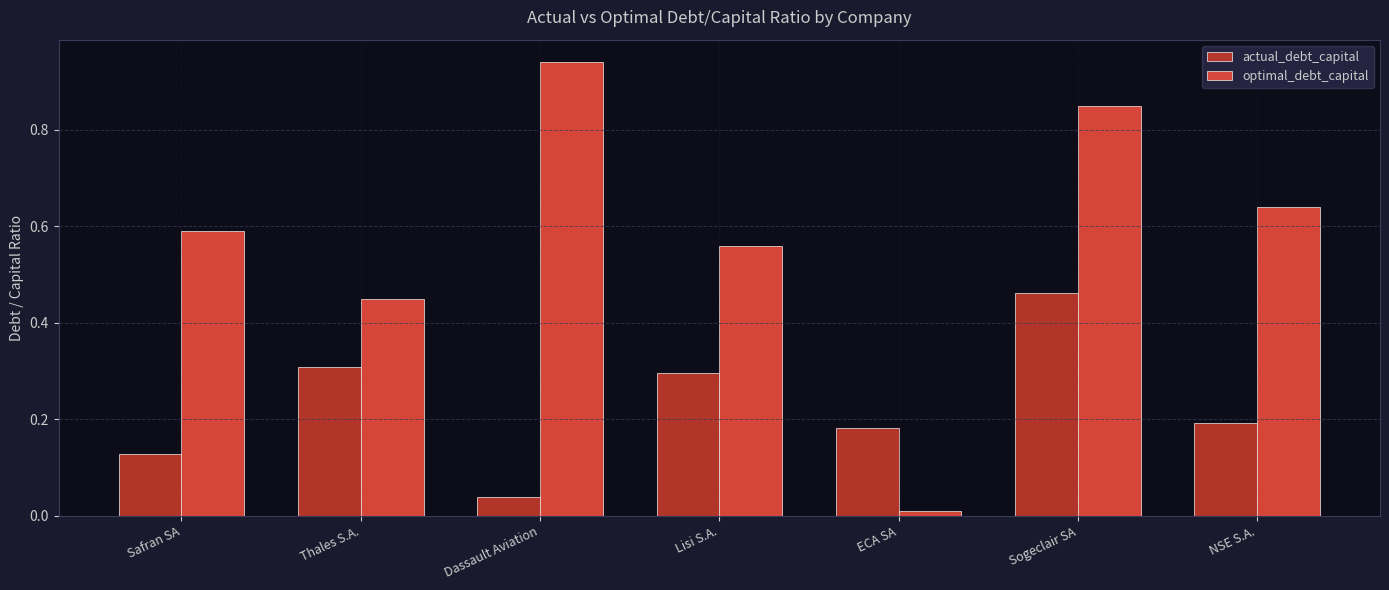

Where is optimal_debt_capital nearest to the value 0?

ECA SA